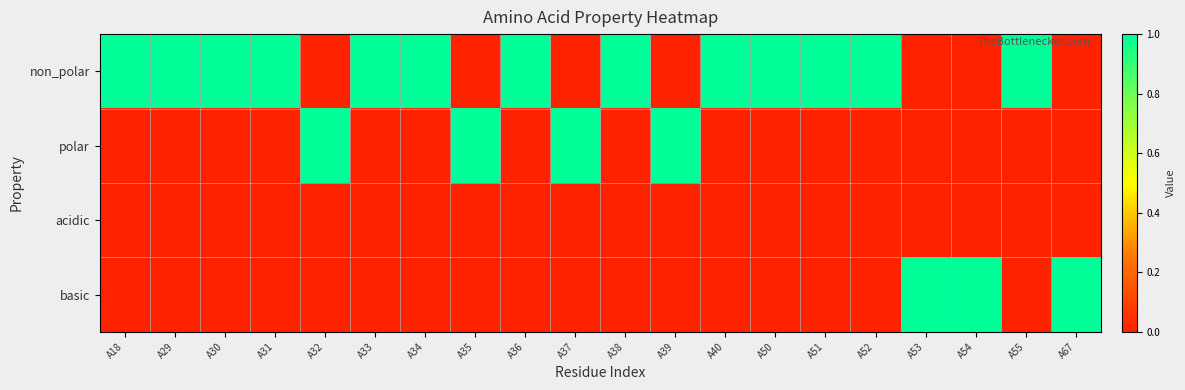

What is the spread (max minus min) of values at A55?

1